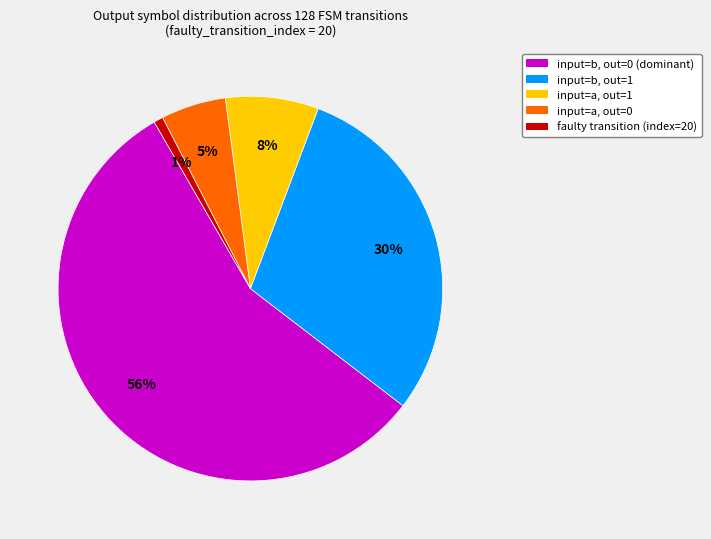

How many segments does this pie chart have?

5